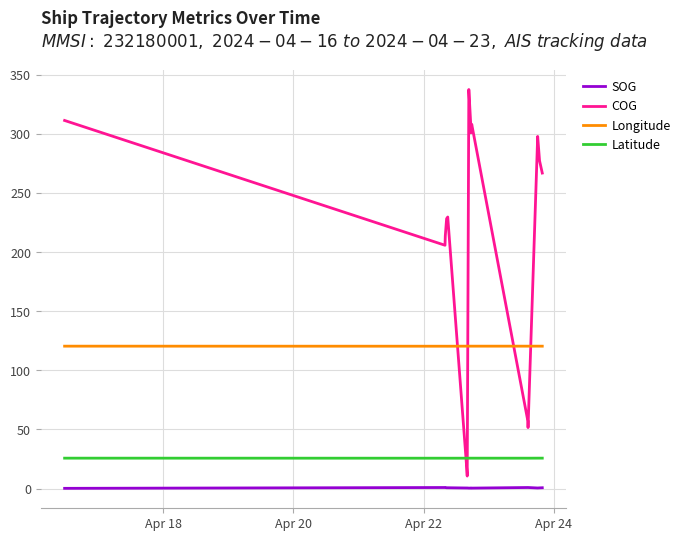

What is the minimum value shown in the chart?

0.2